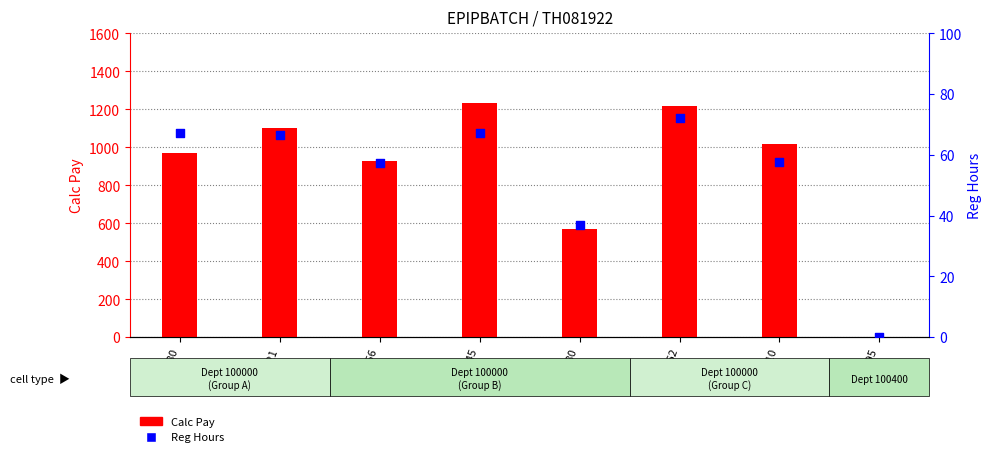

At which category is the sum across all series the highest?

463945